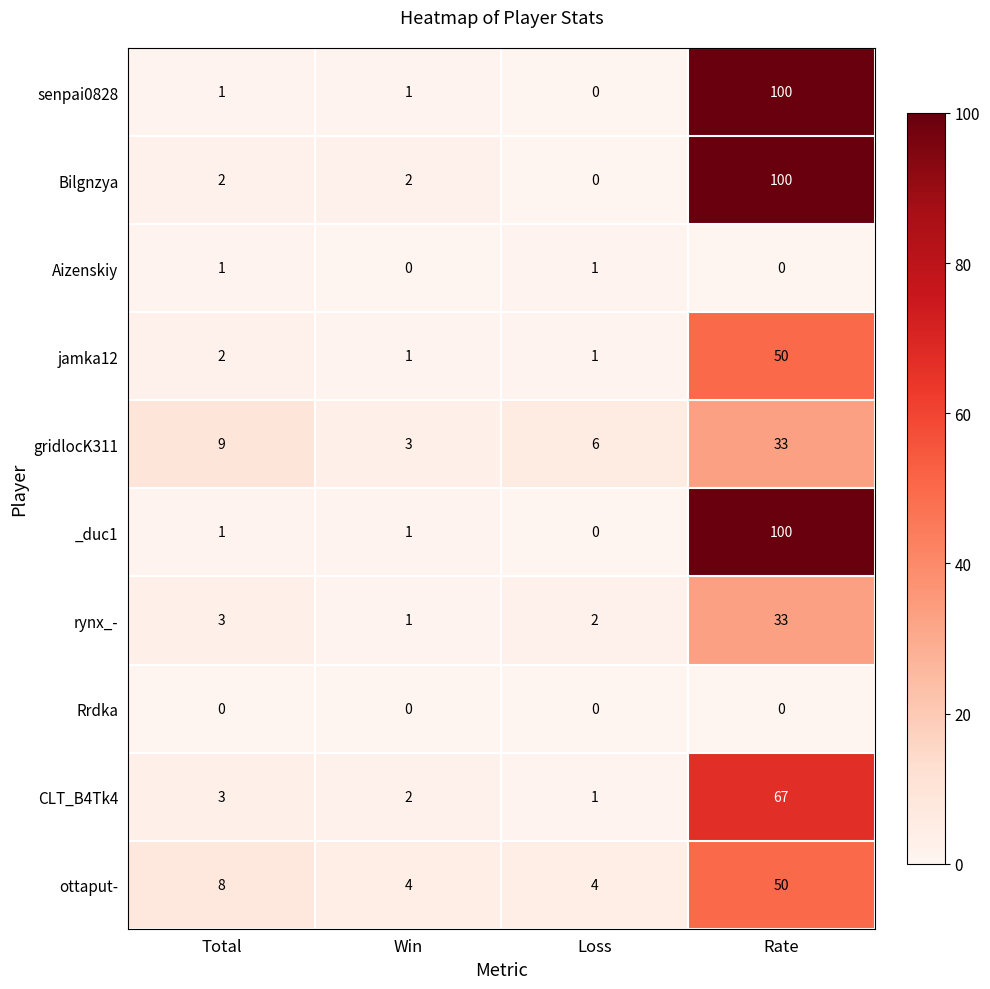

Count the number of categories in the chart.

4